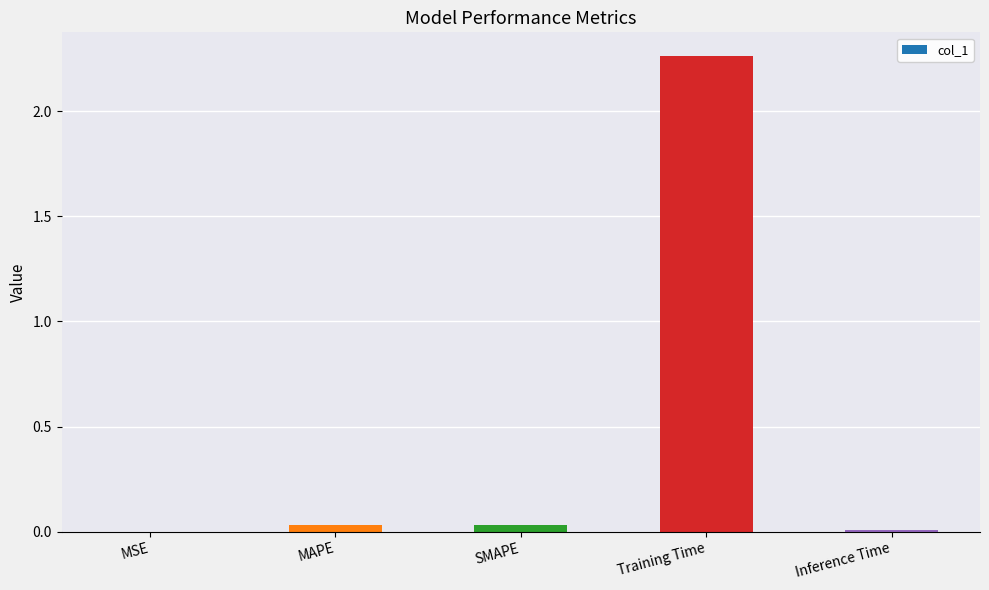

Between MAPE and Training Time, which is larger?

Training Time